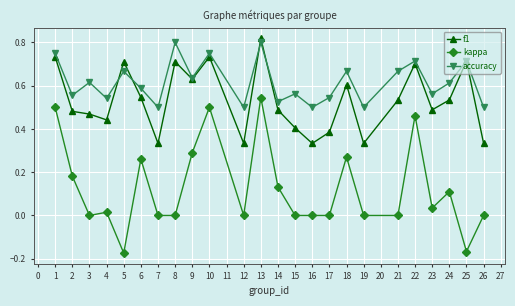

True or false: kappa and f1 cross at least once.

False